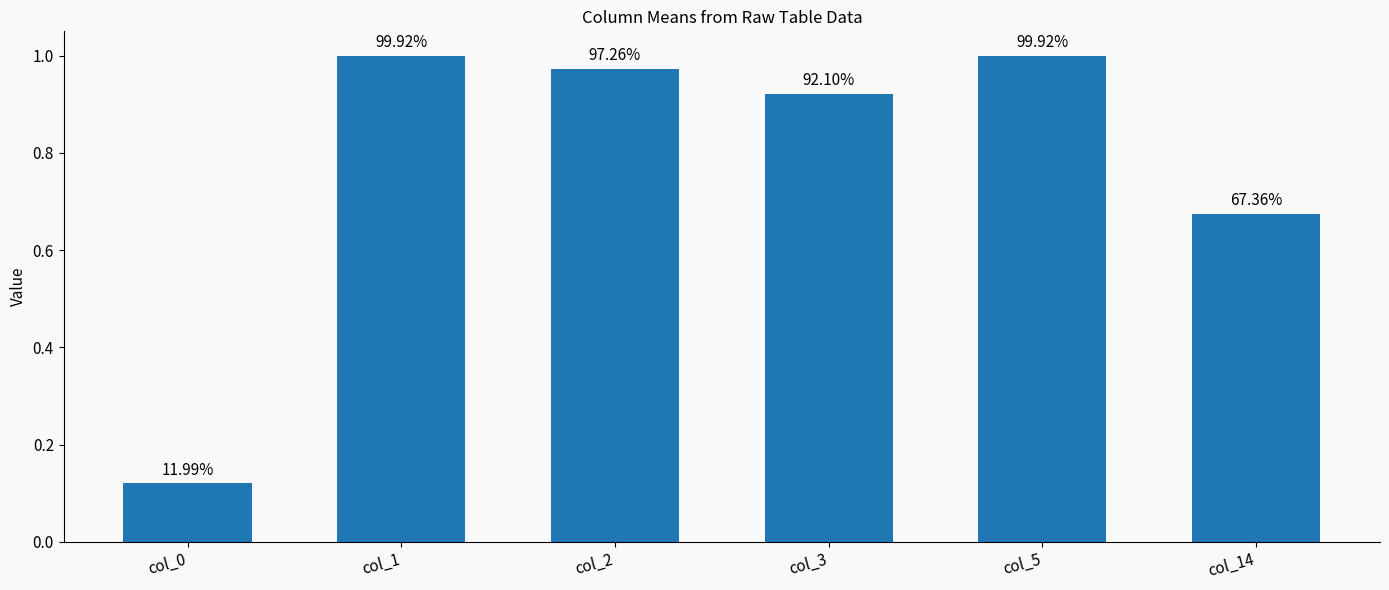

What is the sum of the values at col_3 and col_1?

1.9